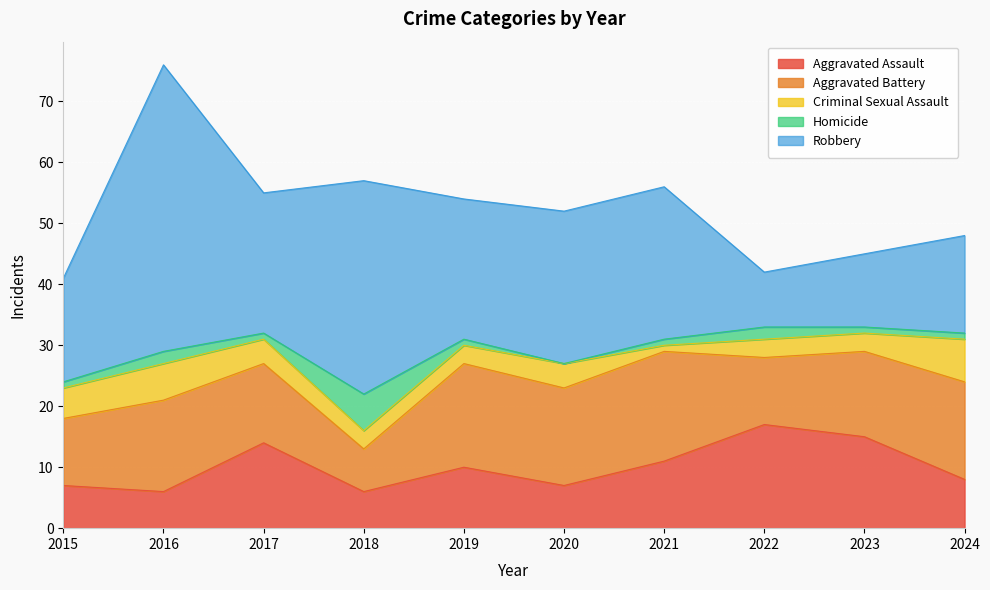

How many categories are shown in the chart?

10